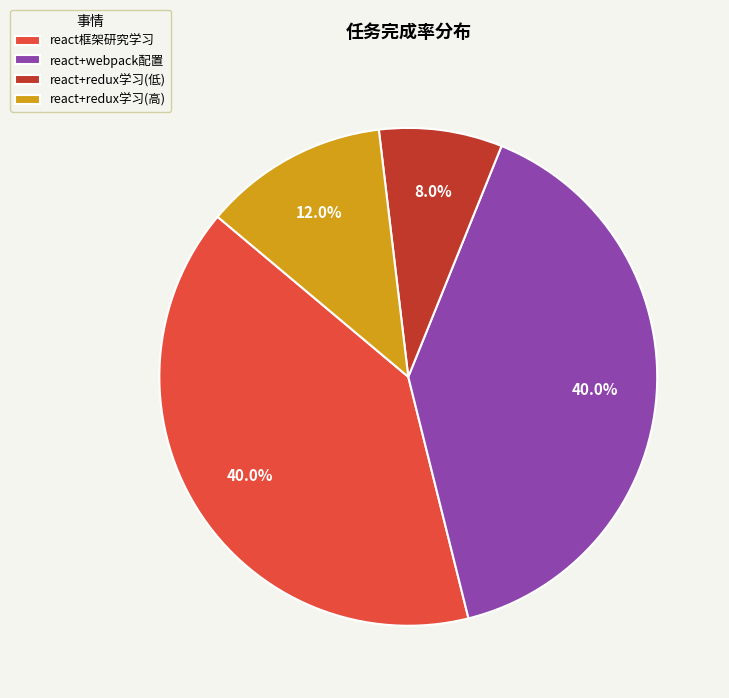

To the nearest percent, what is the combined percentage of react框架研究学习 and react+redux学习(低)?

48%